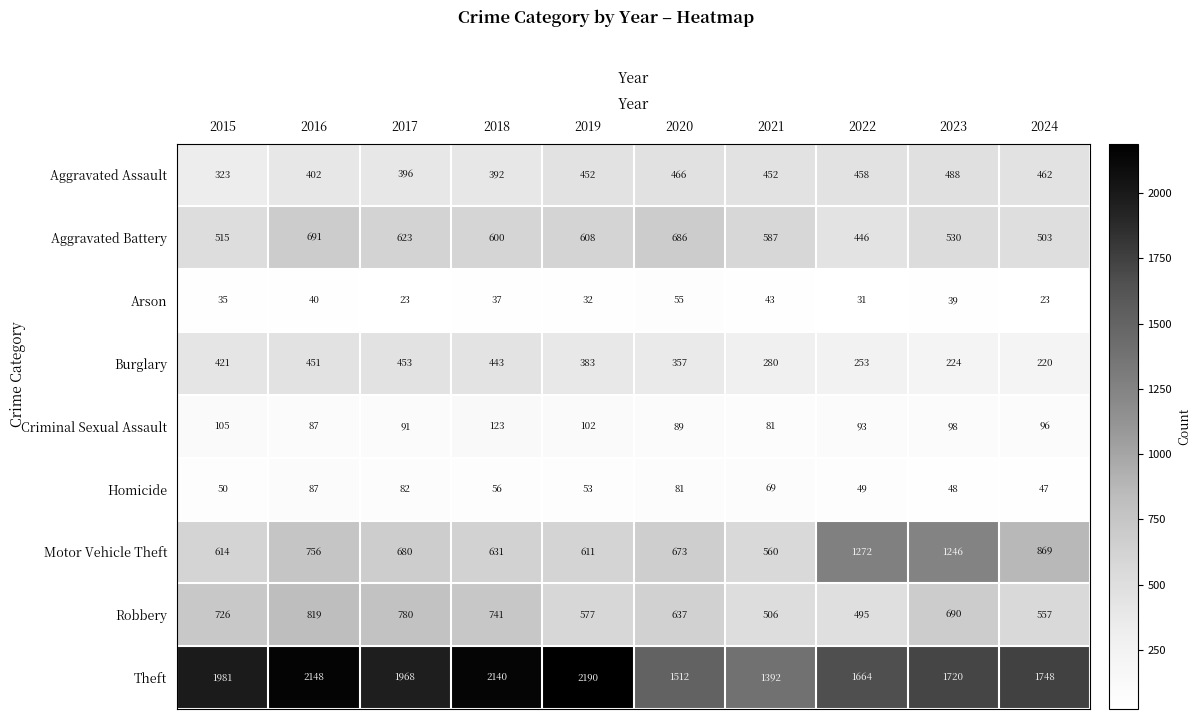

Which series has the largest total across all categories?

Theft